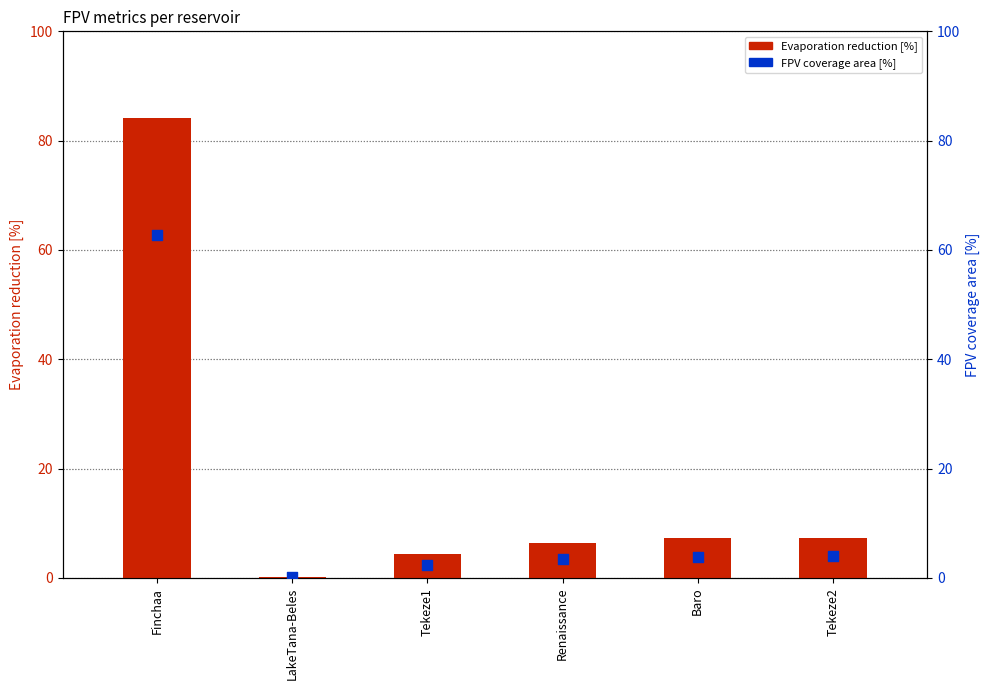

Which series contains the highest Y value?

Evaporation reduction [%]